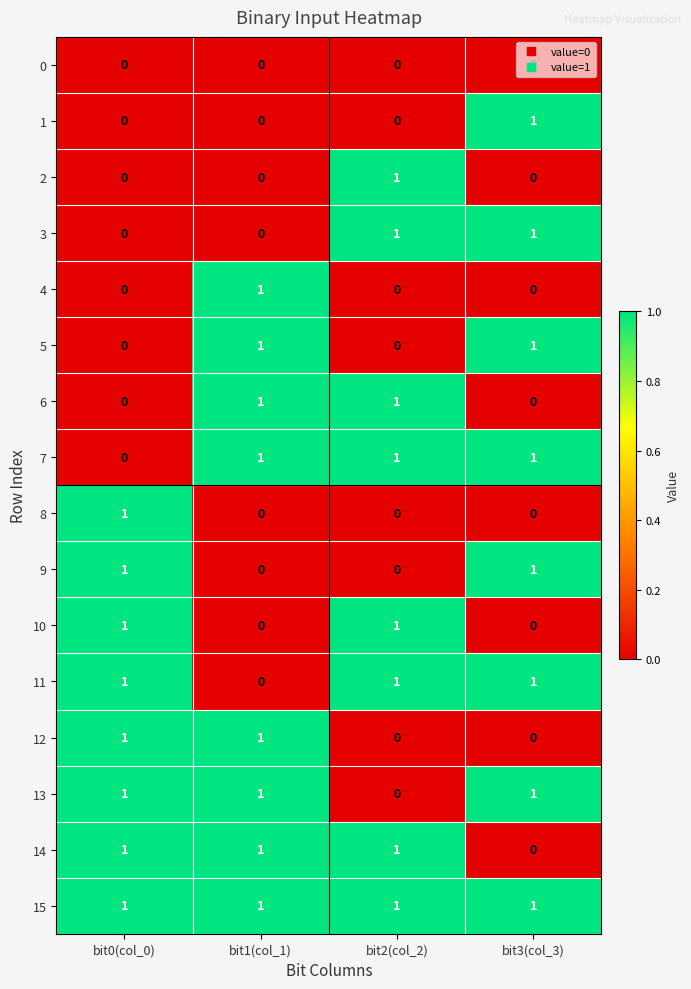

Which category has the lowest value in the 11 series?

bit1(col_1)